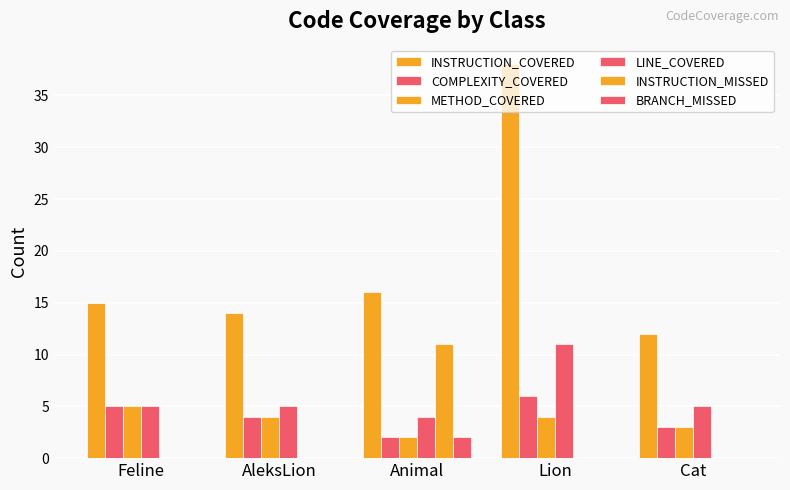

What is the total value across all series at AleksLion?

27